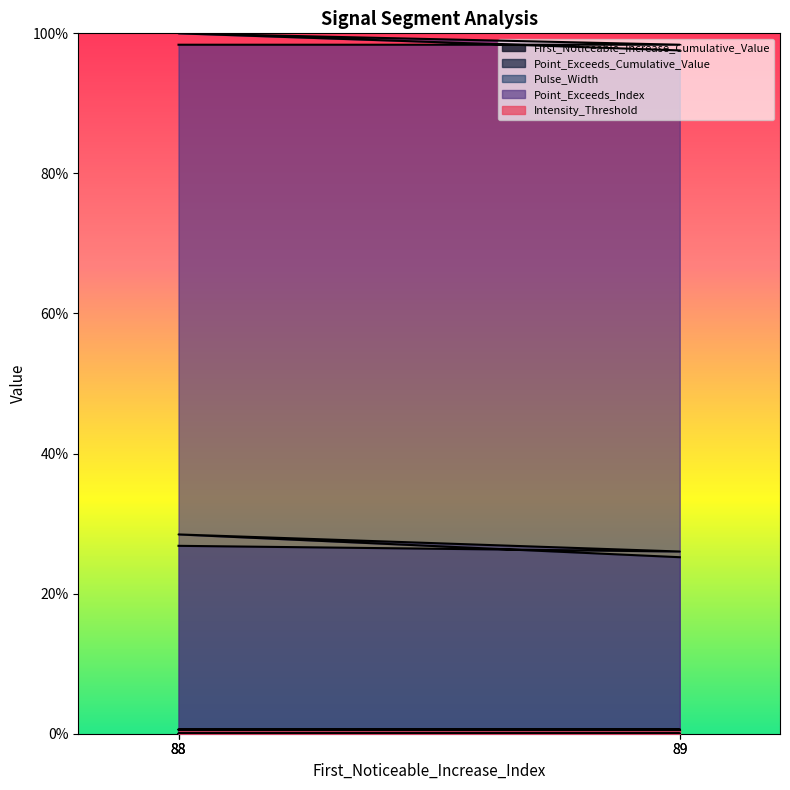

True or false: First_Noticeable_Increase_Cumulative_Value and Point_Exceeds_Cumulative_Value cross at least once.

False